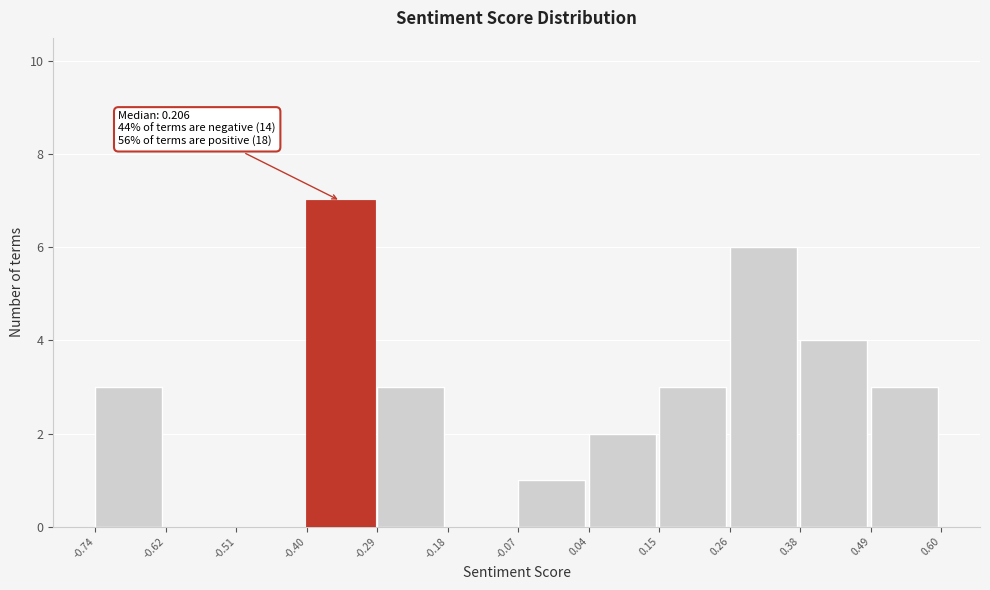

Over which range of the x-axis is the bar tallest?

-0.40 to -0.29